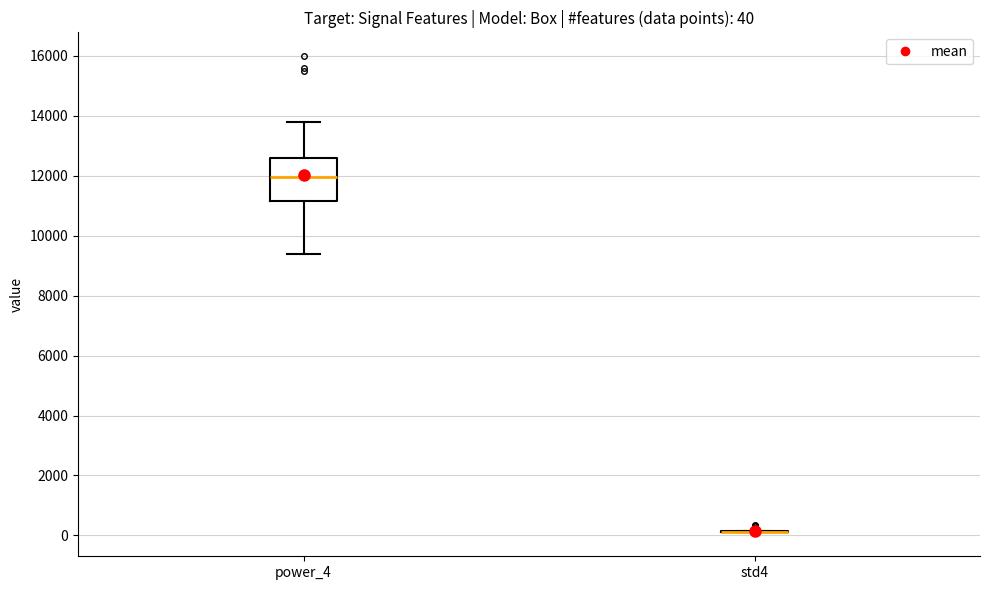

Comparing the boxes themselves (not the whiskers), which one is the tallest?

power_4